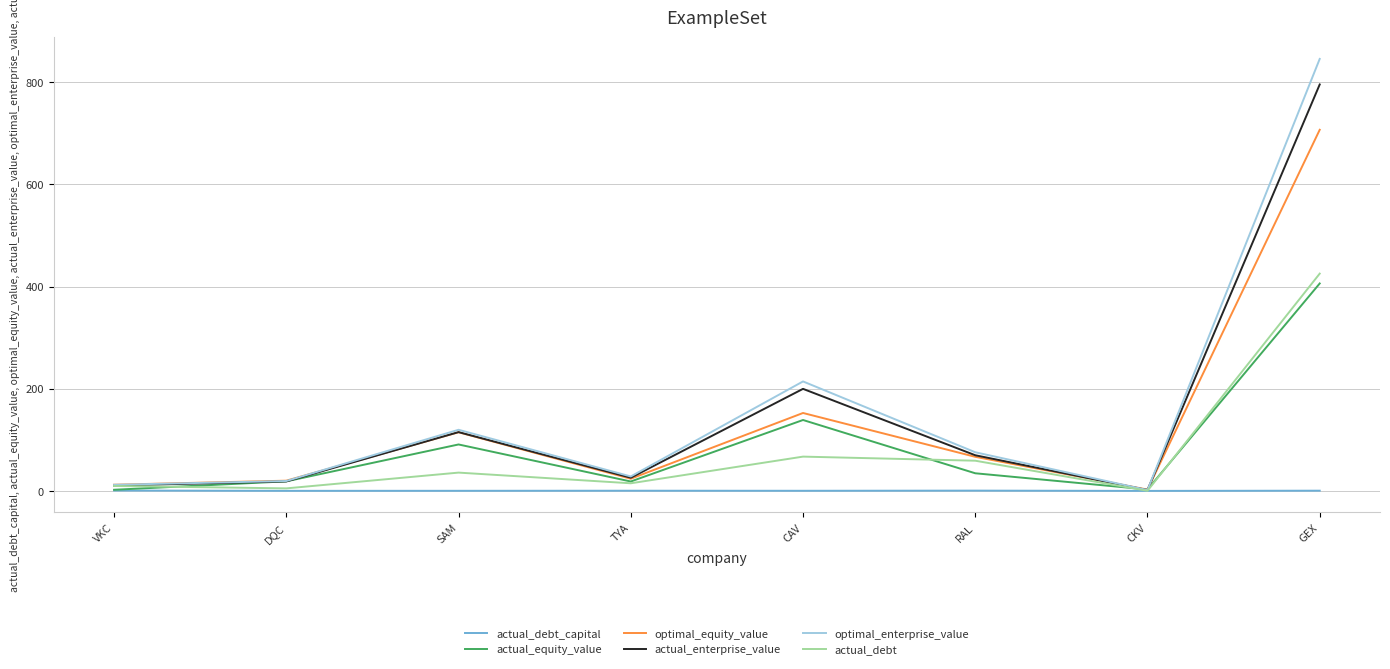

What is the sum of all optimal_equity_value values?

1100.3